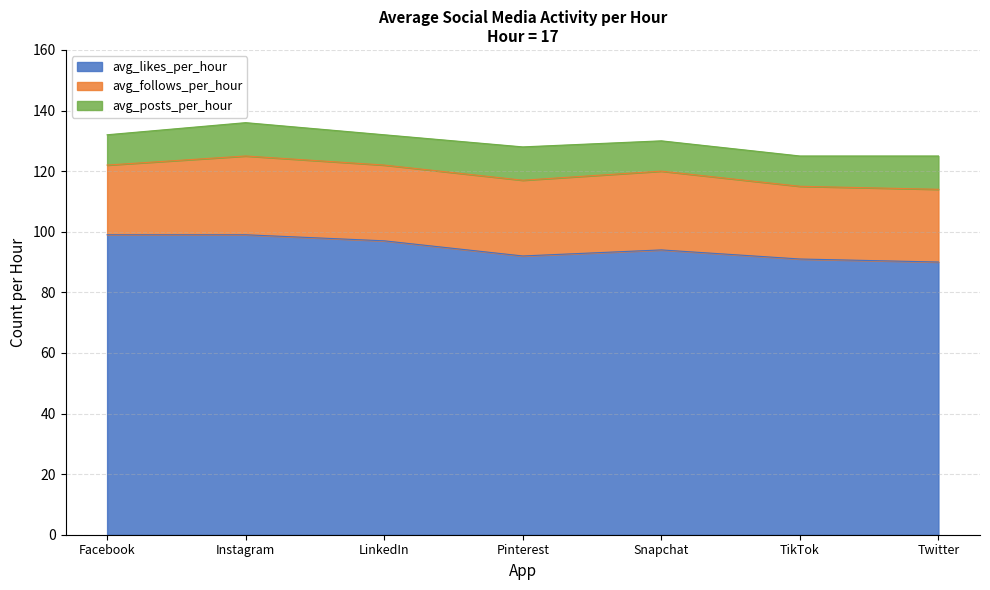

At which category does avg_posts_per_hour reach its first local peak?

Instagram